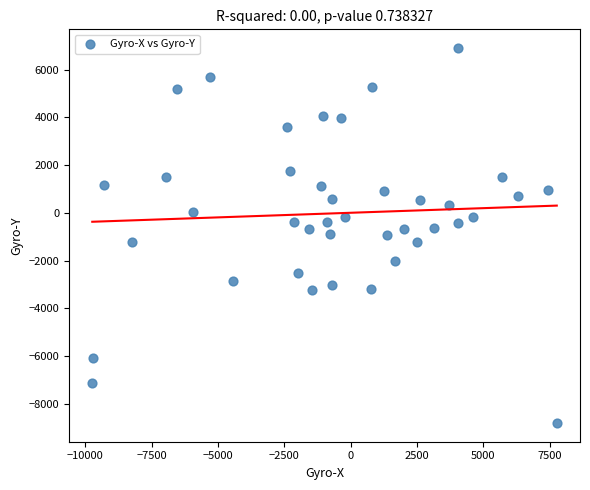

What is the range of X values (max minus min)?

17505